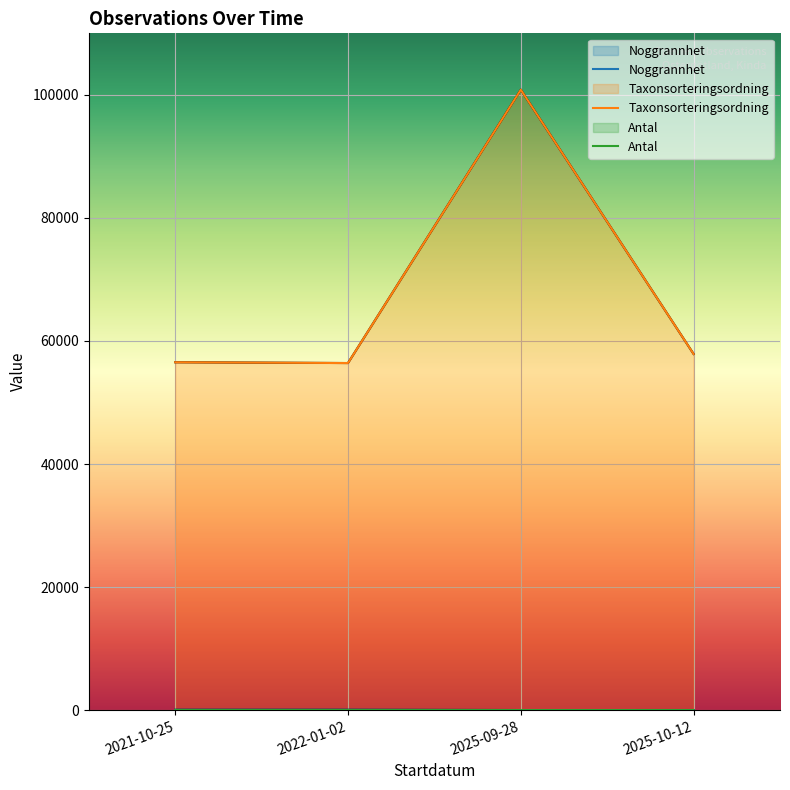

True or false: Taxonsorteringsordning and Noggrannhet cross at least once.

False